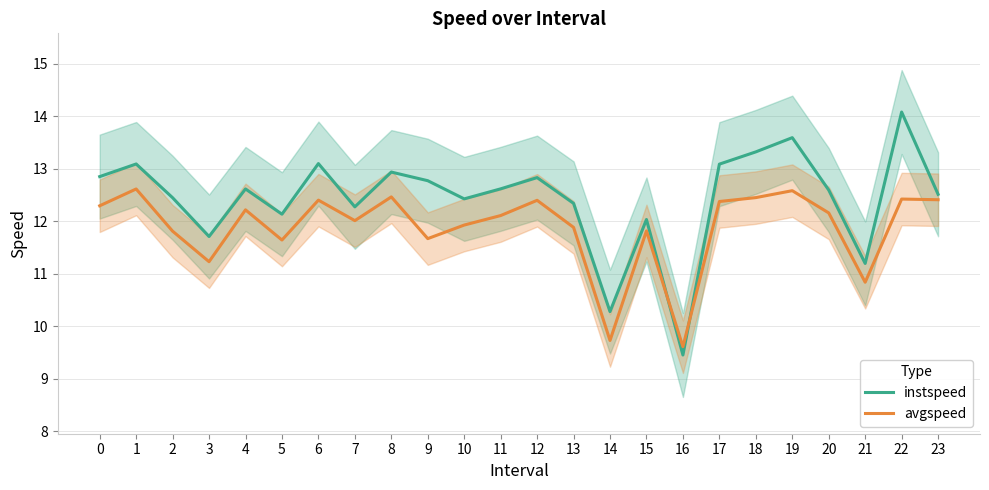

What are all the series names shown in the legend?

instspeed, avgspeed